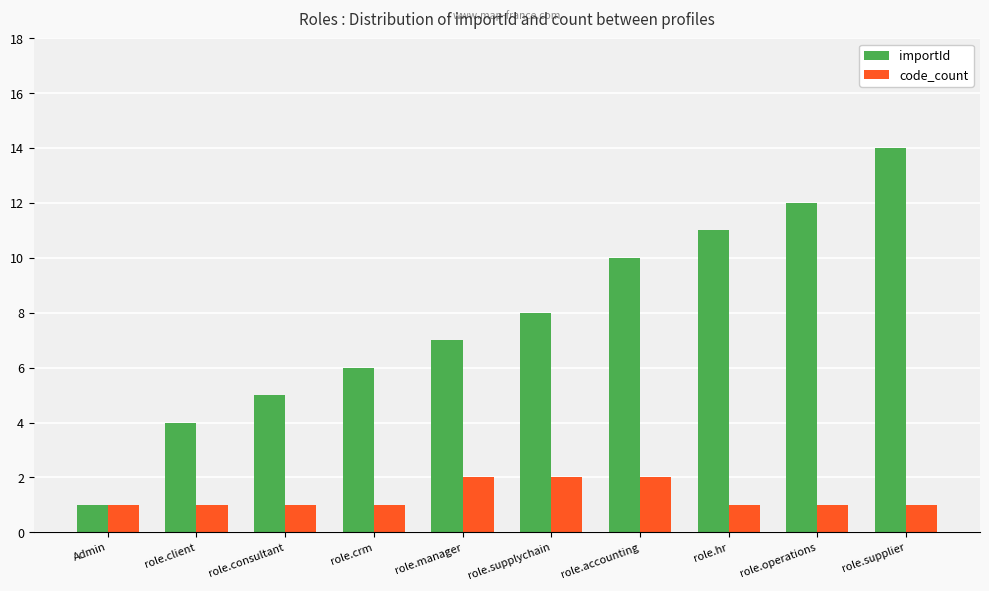

The value of code_count at role.consultant is 1. True or false?

True